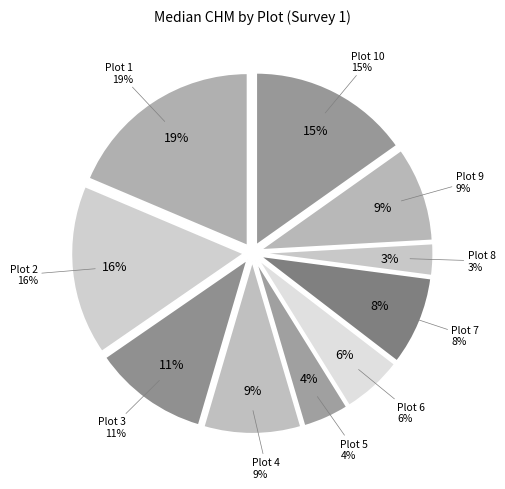

Rank the categories by value from highest to lowest.

Plot 1, Plot 2, Plot 10, Plot 3, Plot 4, Plot 9, Plot 7, Plot 6, Plot 5, Plot 8